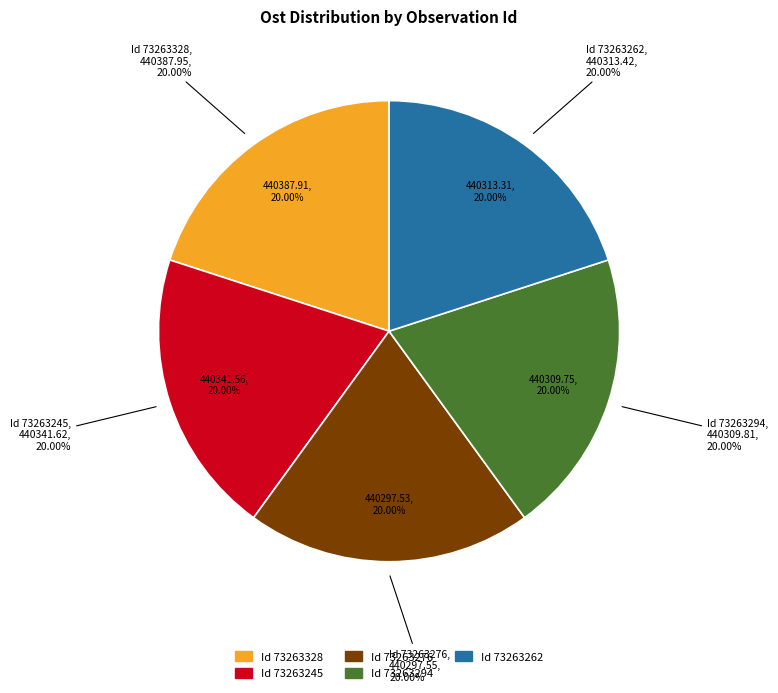

How much of the chart is everything except 73263294?

80.0%